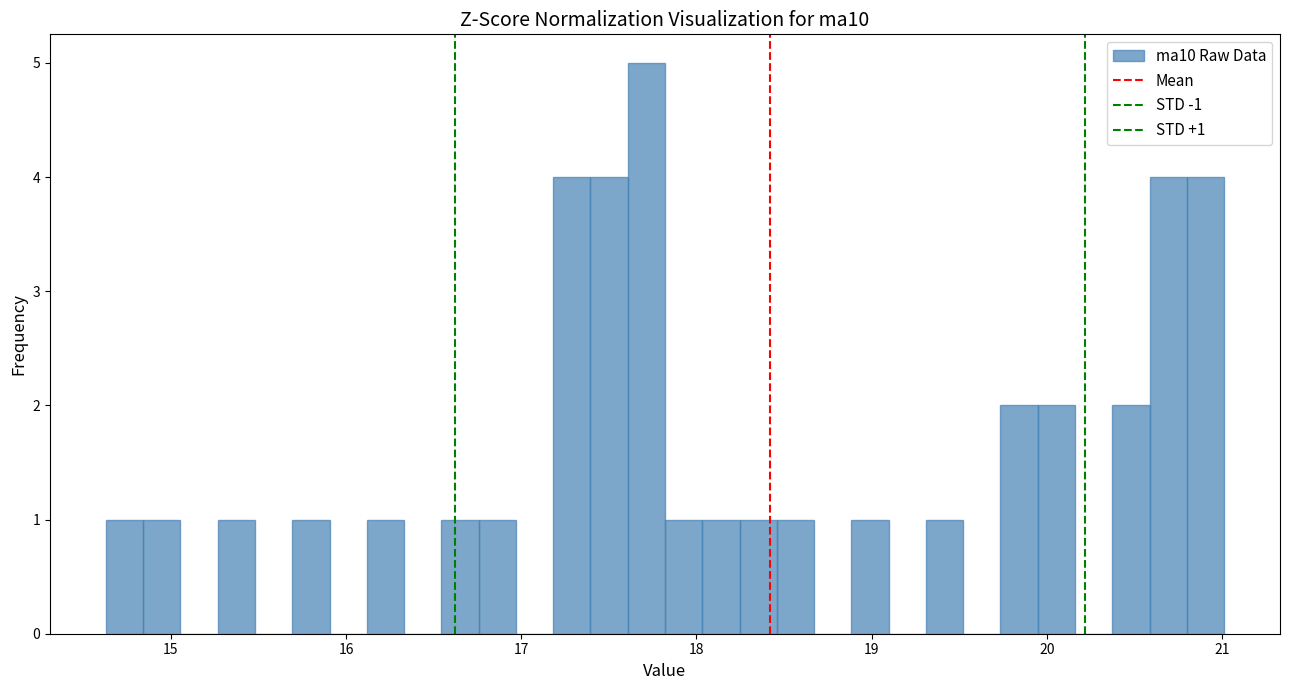

Read against the x-axis, roughly where is the centre of the tallest bar?

17.7